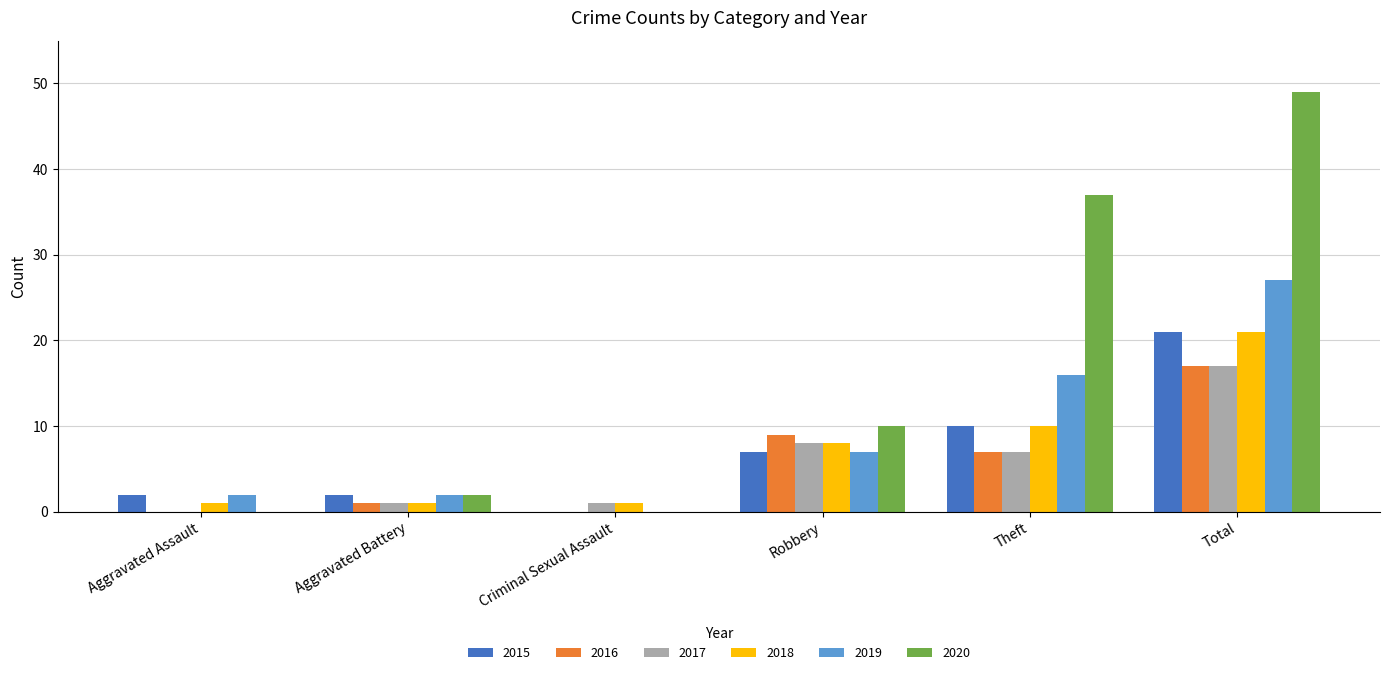

Reading left to right, list all the values displayed in this chart.

2015: Aggravated Assault=2	Aggravated Battery=2	Criminal Sexual Assault=0	Robbery=7	Theft=10	Total=21
2016: Aggravated Assault=0	Aggravated Battery=1	Criminal Sexual Assault=0	Robbery=9	Theft=7	Total=17
2017: Aggravated Assault=0	Aggravated Battery=1	Criminal Sexual Assault=1	Robbery=8	Theft=7	Total=17
2018: Aggravated Assault=1	Aggravated Battery=1	Criminal Sexual Assault=1	Robbery=8	Theft=10	Total=21
2019: Aggravated Assault=2	Aggravated Battery=2	Criminal Sexual Assault=0	Robbery=7	Theft=16	Total=27
2020: Aggravated Assault=0	Aggravated Battery=2	Criminal Sexual Assault=0	Robbery=10	Theft=37	Total=49